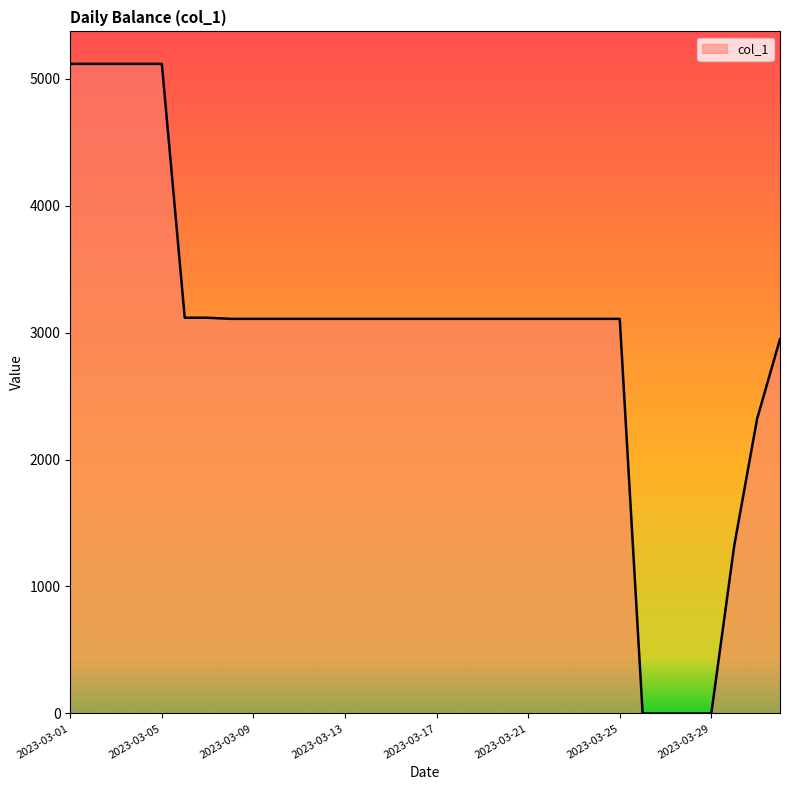

What is the difference between the maximum and minimum values?

5117.2